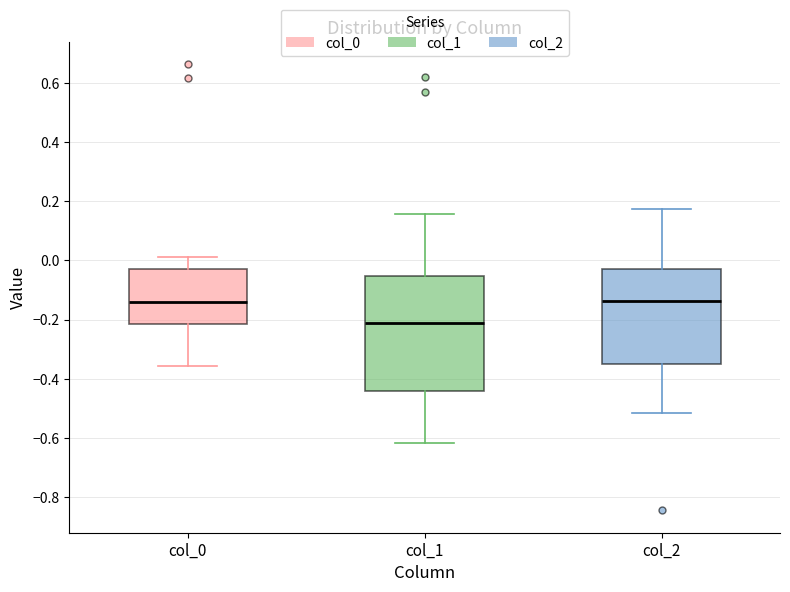

Reading left to right, transcribe this box plot: for each box, give where its median line is, the range the box spans, and where its two whiskers end, as read against the y-axis. The values are not printed on the chart, so give them approximately, as read against the axis.

col_0: median -0.14, box -0.22 to -0.02, whiskers -0.36 to 0.02
col_1: median -0.22, box -0.44 to -0.06, whiskers -0.62 to 0.16
col_2: median -0.14, box -0.36 to -0.04, whiskers -0.52 to 0.18